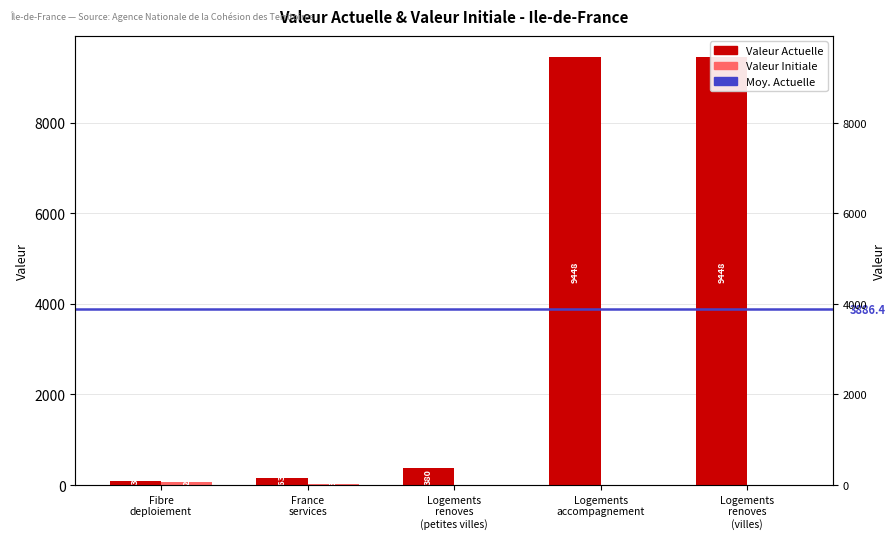

What is the label of the 4th bar from the right?

France
services